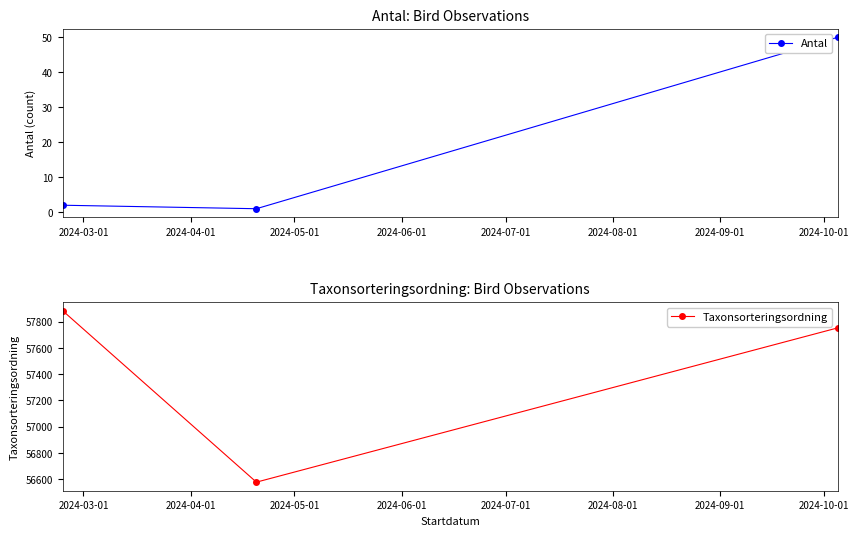

What is the value of the Antal point at the 2nd from the left?

1